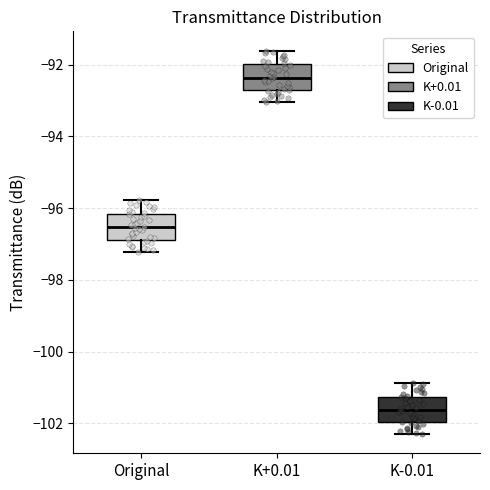

Where is the lower edge of the box for Original on the y-axis? The values are not printed on the chart, so give them approximately, as read against the axis.

-96.8